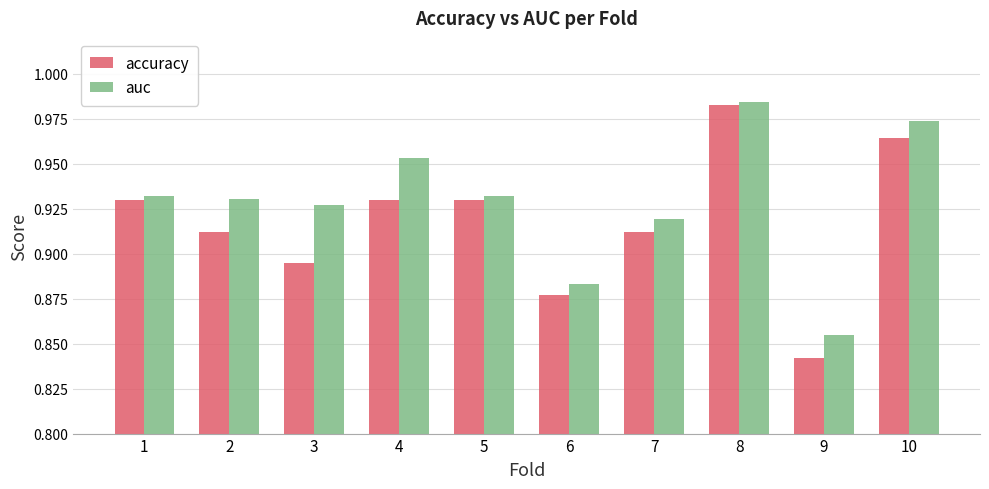

Where is accuracy nearest to the value 0?

9